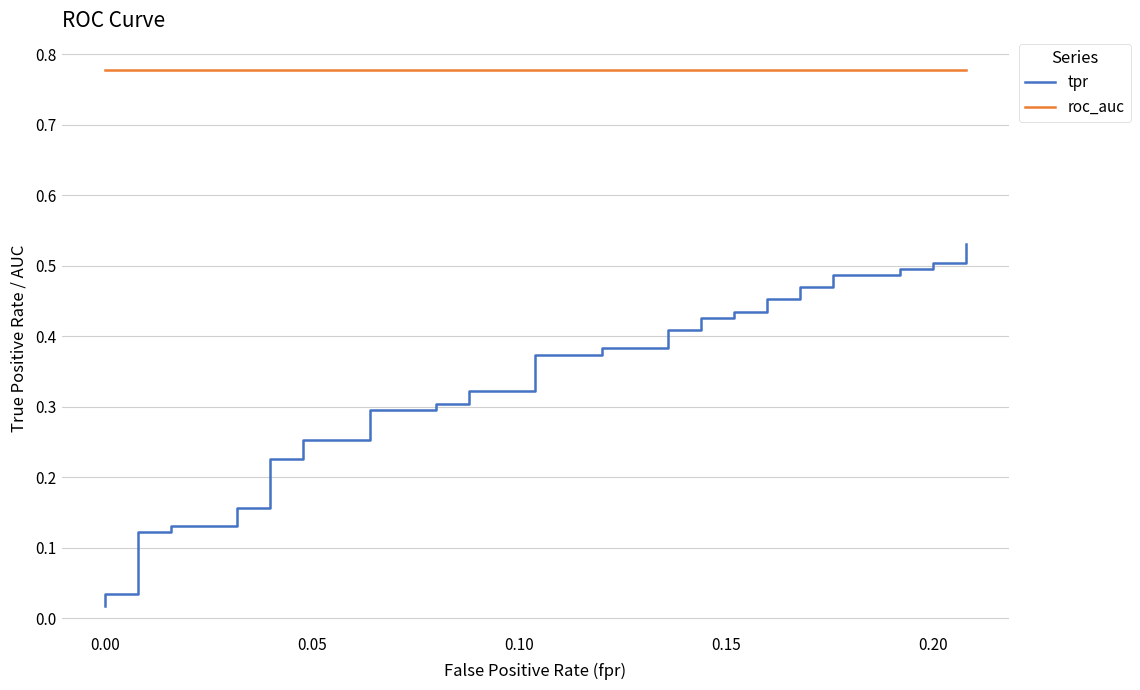

True or false: roc_auc and tpr cross at least once.

False